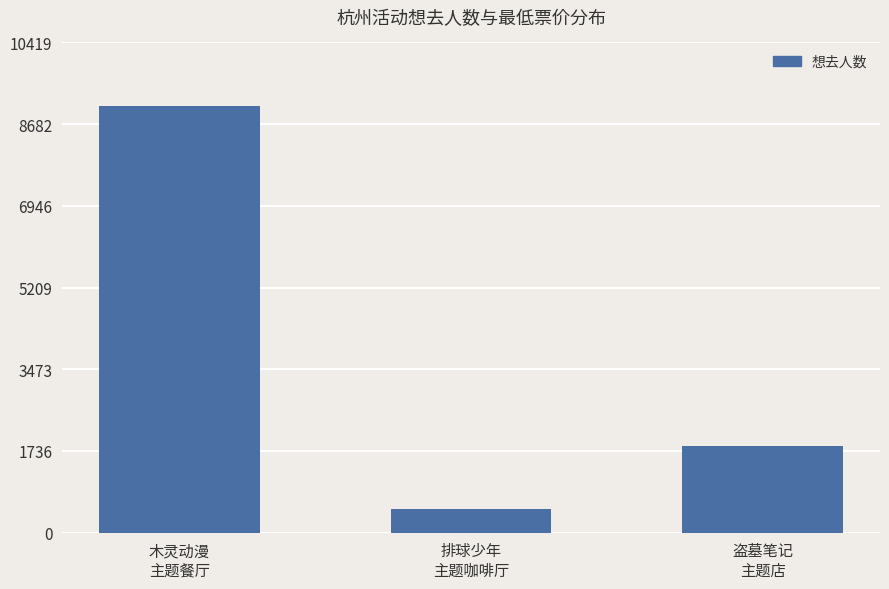

What is the minimum value shown in the chart?

503